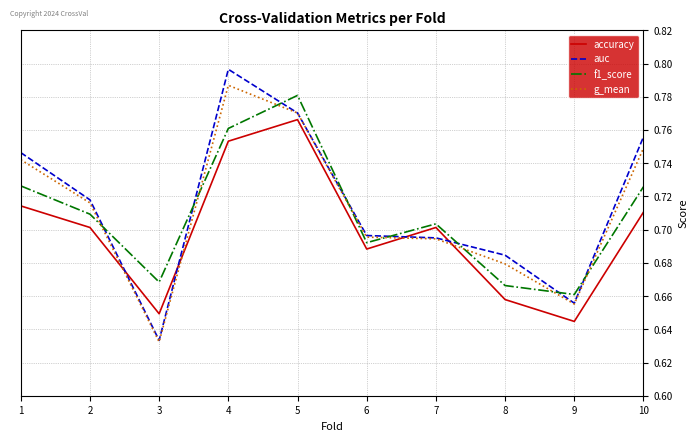

What is the difference between the second highest and second lowest values in the auc series?

0.1